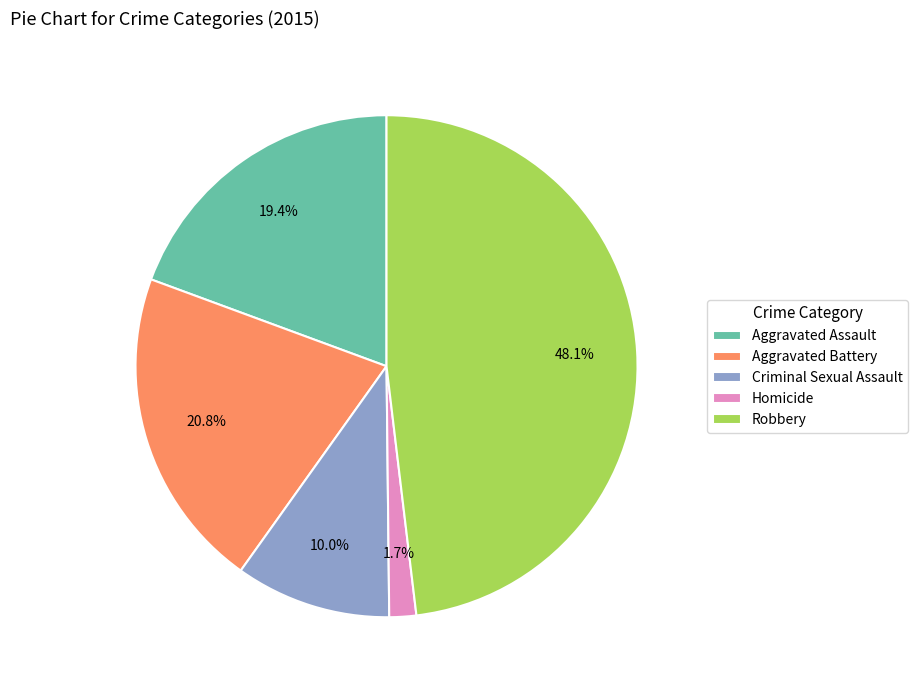

What is the ratio of the value at Criminal Sexual Assault to the value at Robbery?

0.2